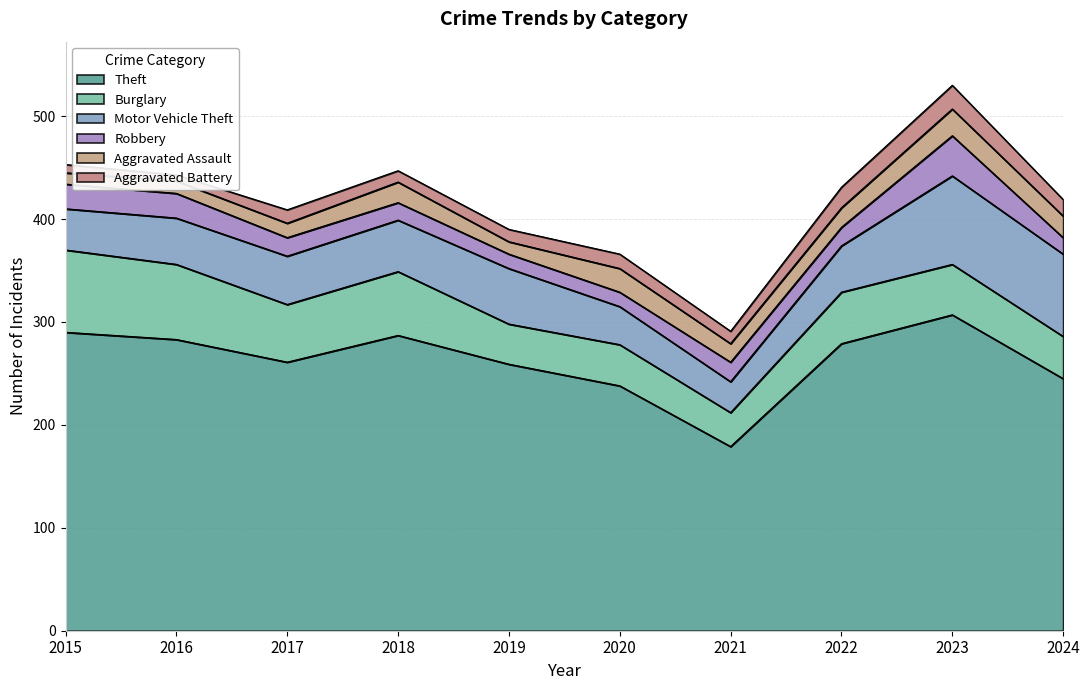

Is it true that Aggravated Battery equals 11 at 2018?

True